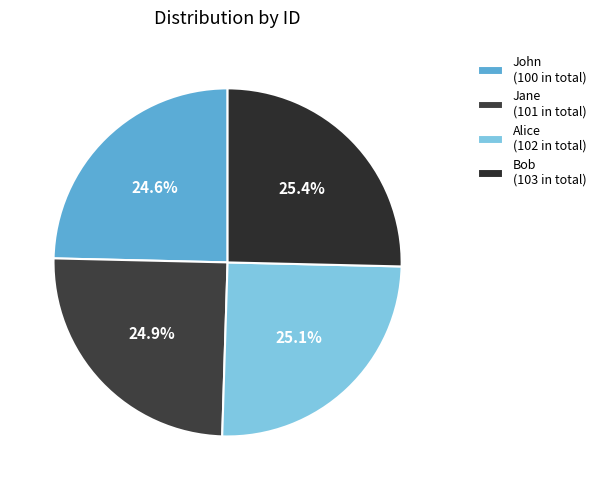

Is it true that Alice is 25% of the pie?

True